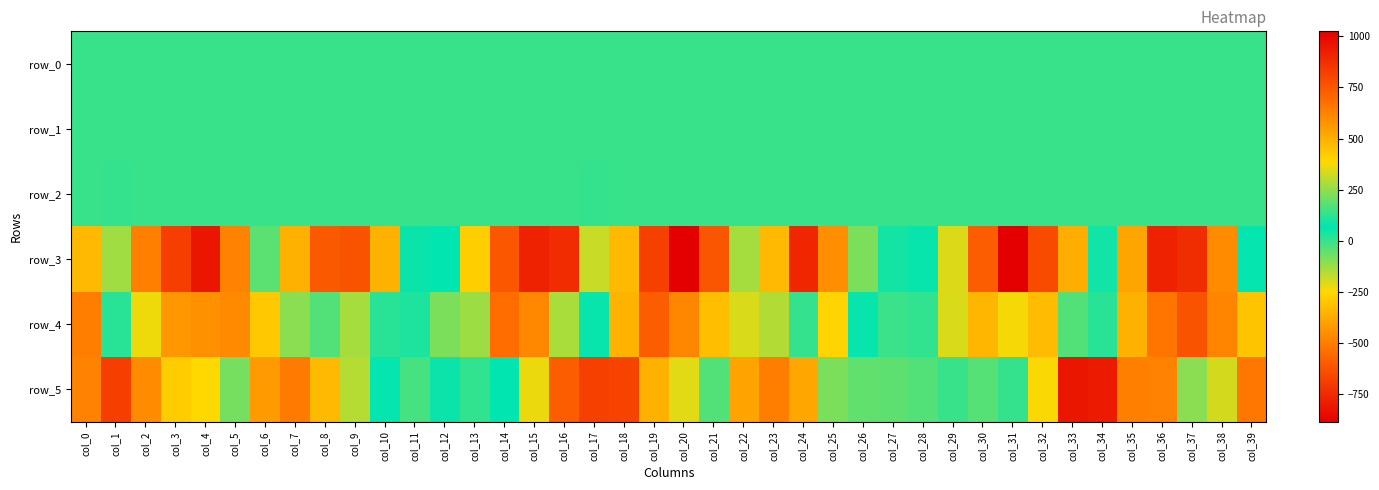

List the labels in order of row_4 value, largest first.

col_37, col_19, col_36, col_38, col_20, col_5, col_4, col_3, col_35, col_18, col_21, col_39, col_6, col_2, col_22, col_23, col_7, col_10, col_34, col_17, col_26, col_11, col_1, col_28, col_24, col_27, col_8, col_33, col_12, col_13, col_9, col_16, col_29, col_31, col_25, col_32, col_30, col_15, col_0, col_14